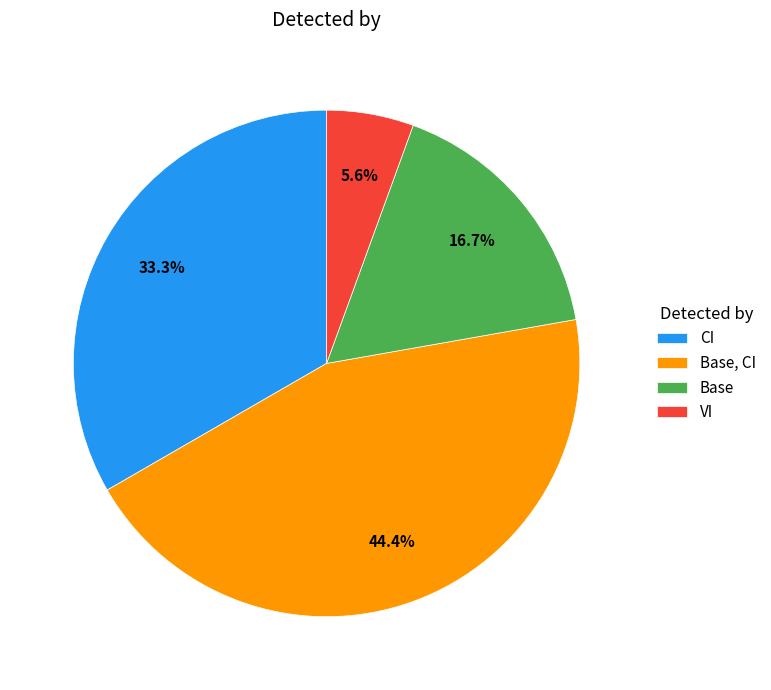

To the nearest percent, what percentage of the pie is VI?

6%